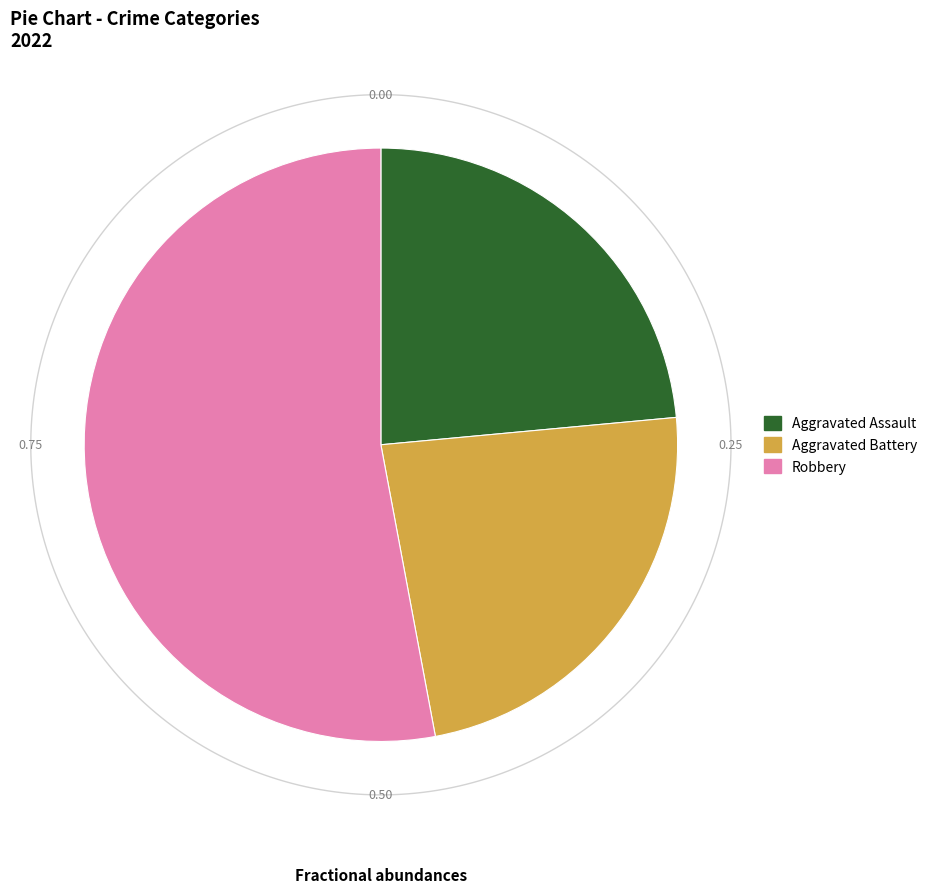

To the nearest percent, what is the combined percentage of Robbery and Aggravated Battery?

76%